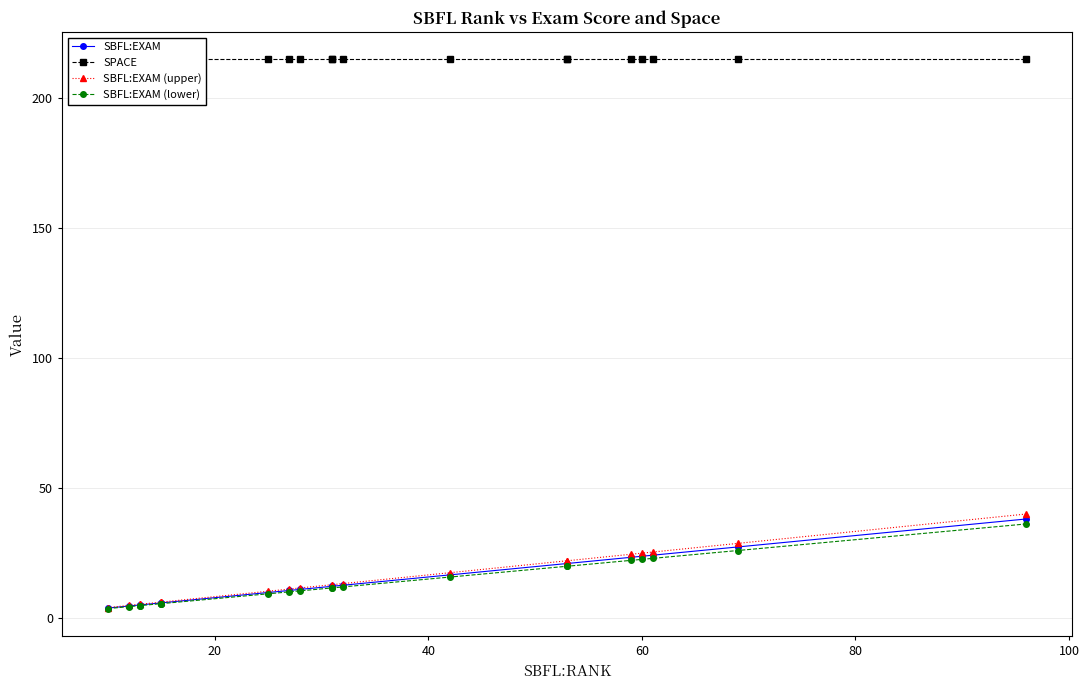

What is the sum of all SBFL:EXAM values?

302.8